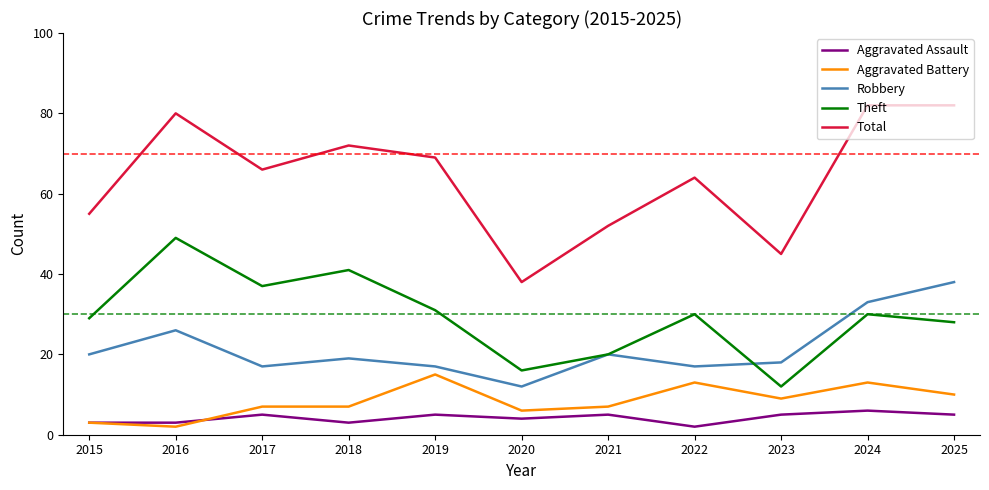

The value of Aggravated Battery at 2024 is 13. True or false?

True